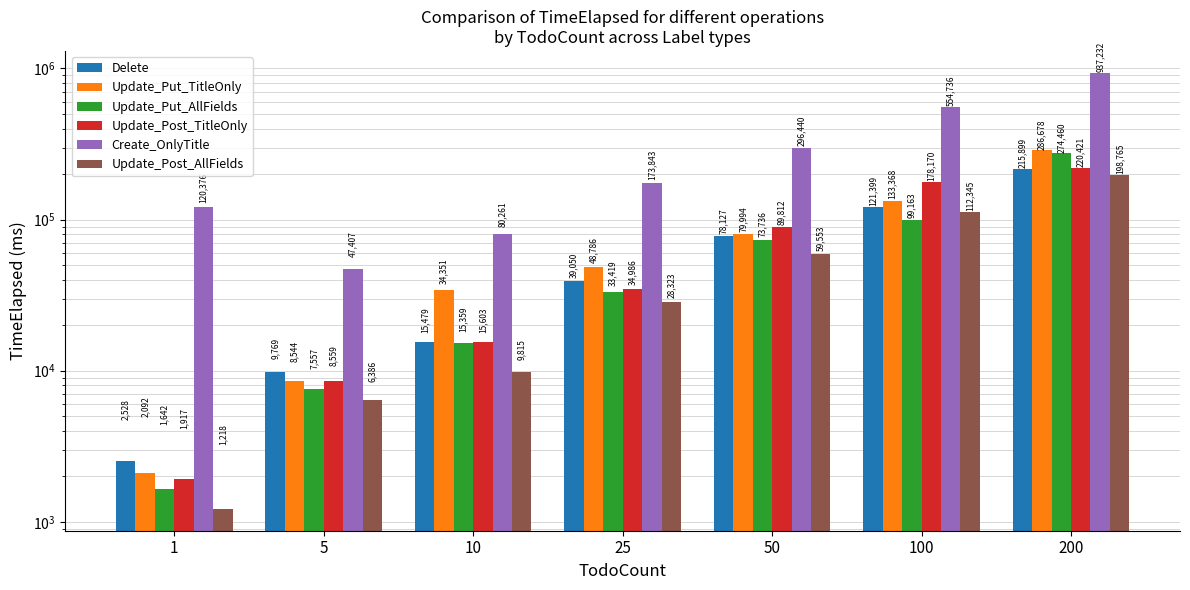

What is the spread (max minus min) of values at 1?

119158